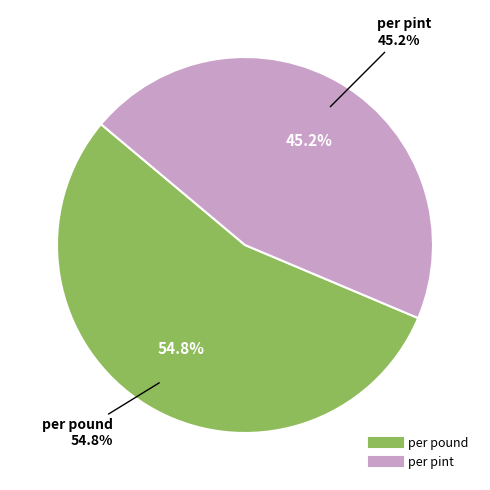

How much of the chart is everything except per pound?

45.2%